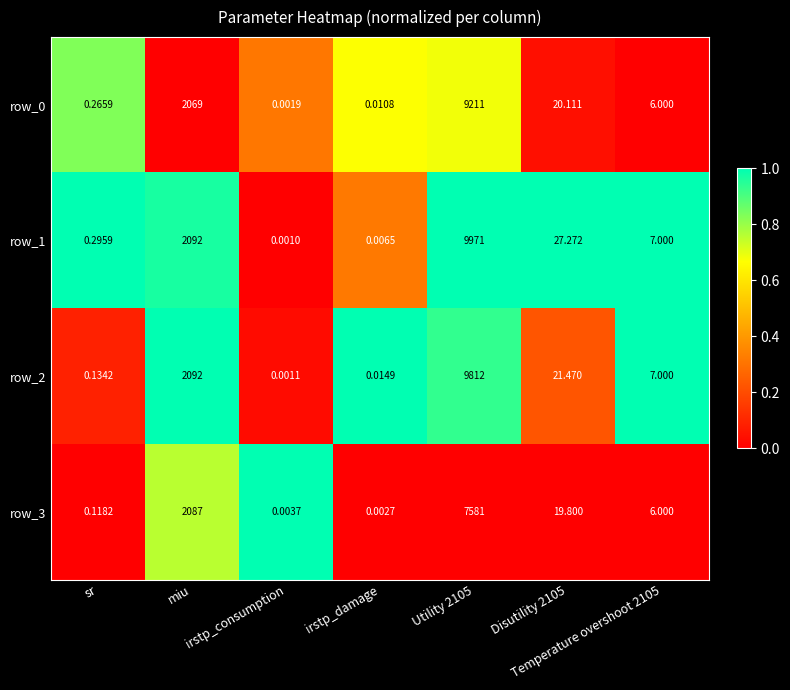

Is it true that row_1 equals 0.1 at irstp_damage?

False